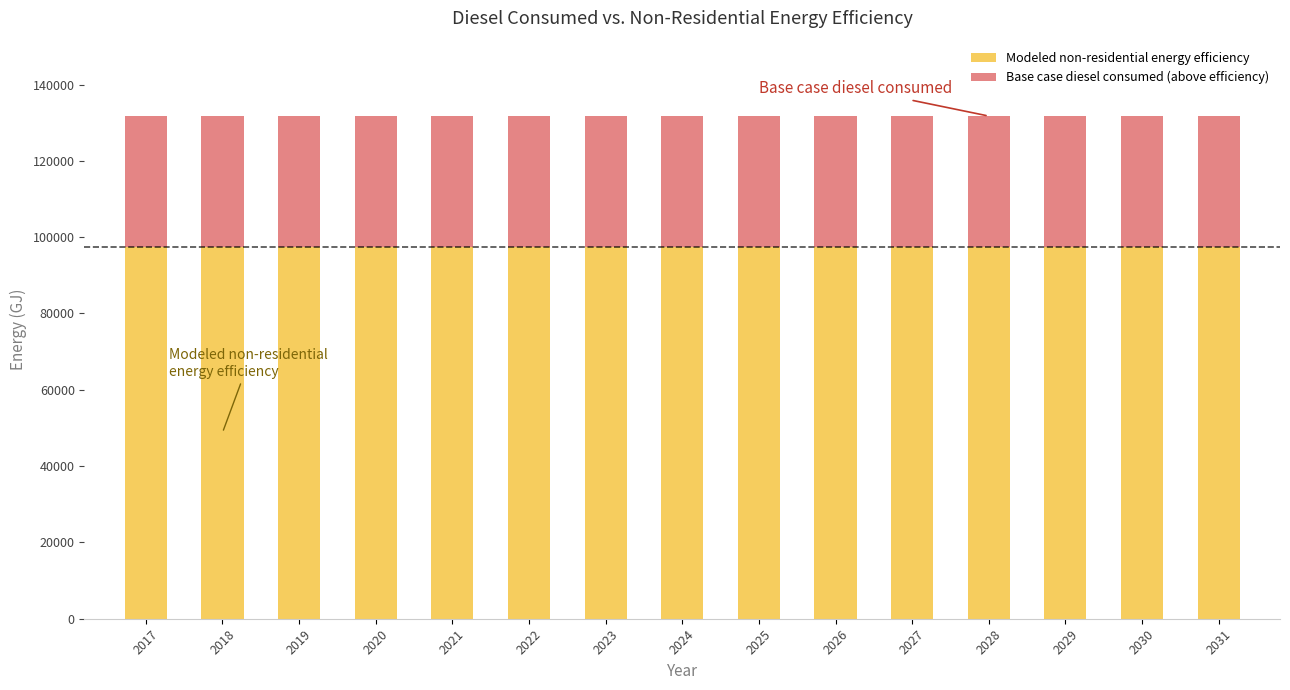

What is the lowest value of the Modeled non-residential energy efficiency series?

97482.9